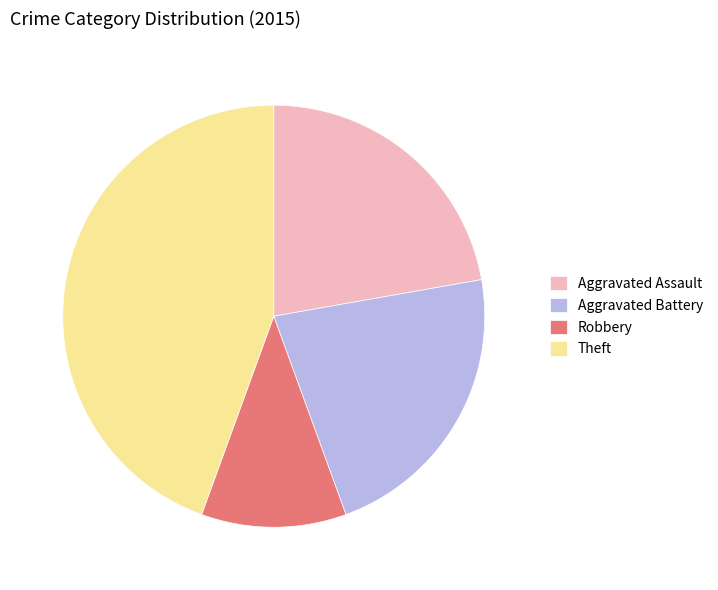

Is it true that Theft is 59% of the pie?

False